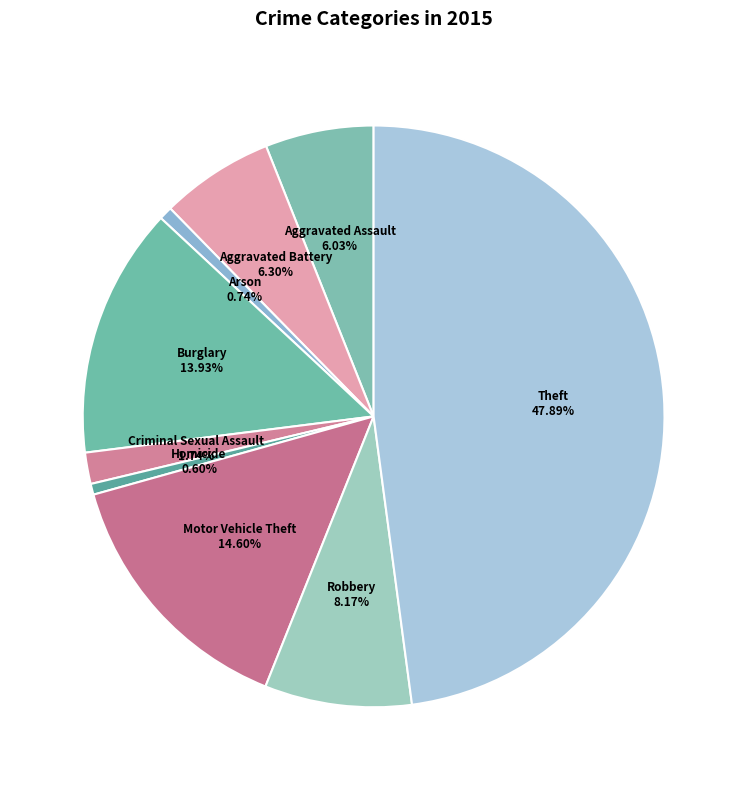

To the nearest percent, what is the average slice percentage?

11%